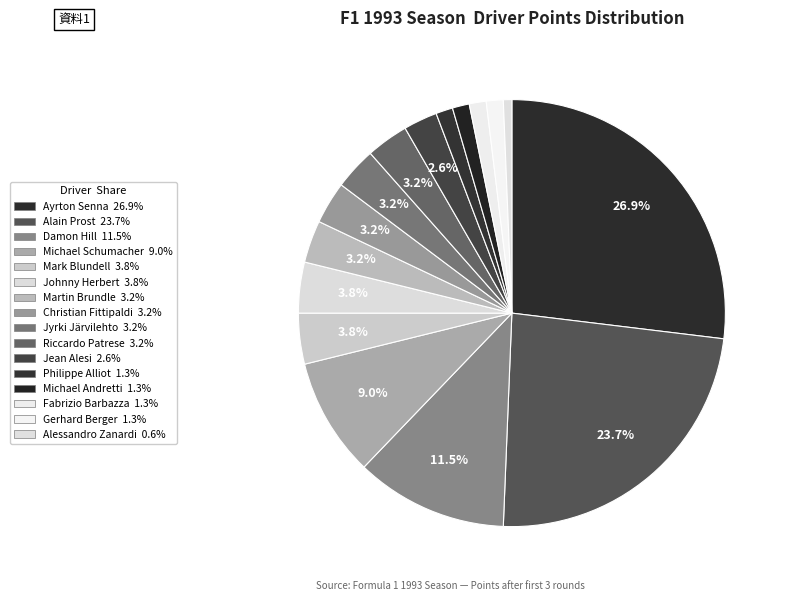

What percentage is the Michael Andretti slice, to the nearest percent?

1%